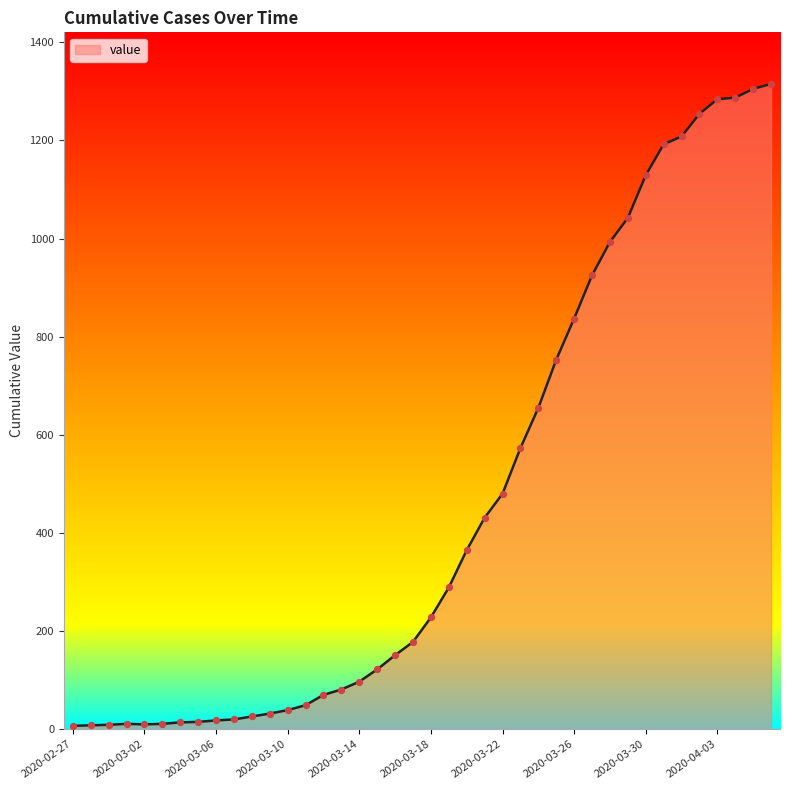

What is the difference between the maximum and minimum values?

1308